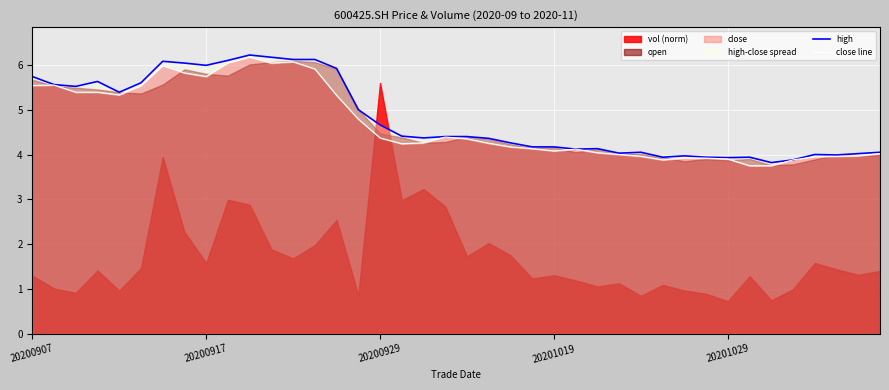

Is it true that high equals 4.0 at 38?

True